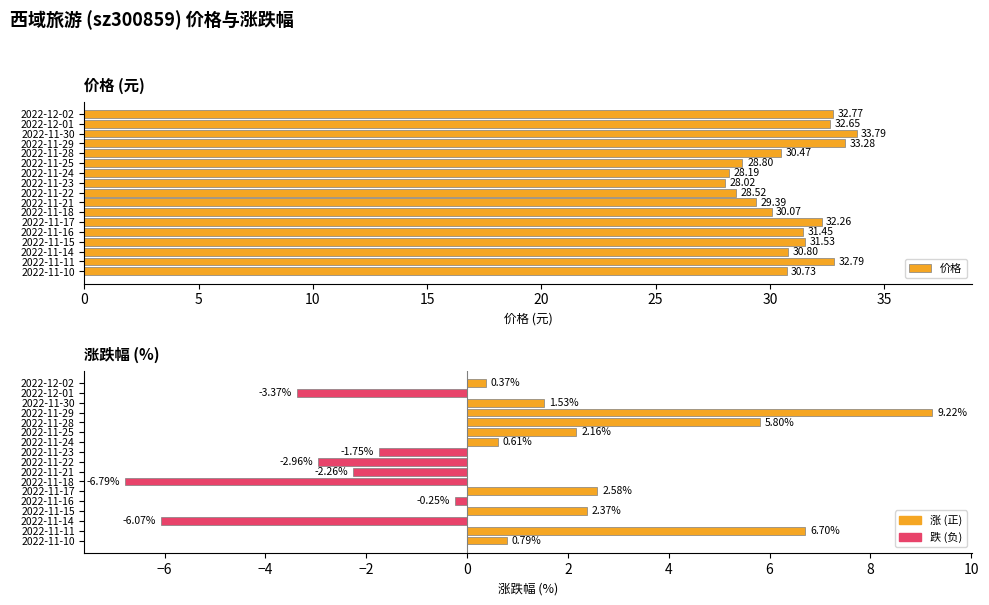

Which series has the largest range (max minus min)?

涨跌幅%